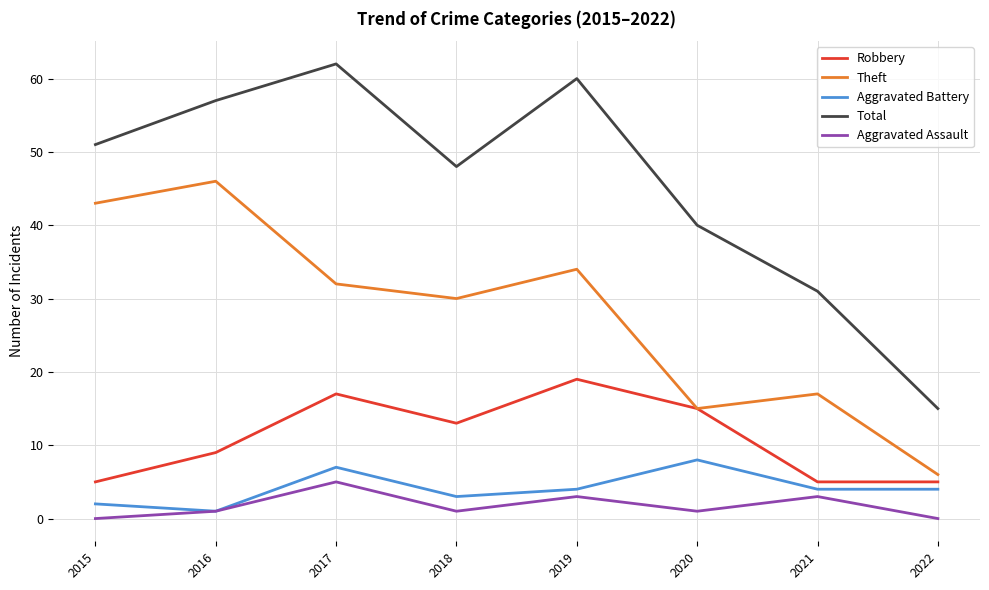

What are all the series names shown in the legend?

Robbery, Theft, Aggravated Battery, Total, Aggravated Assault